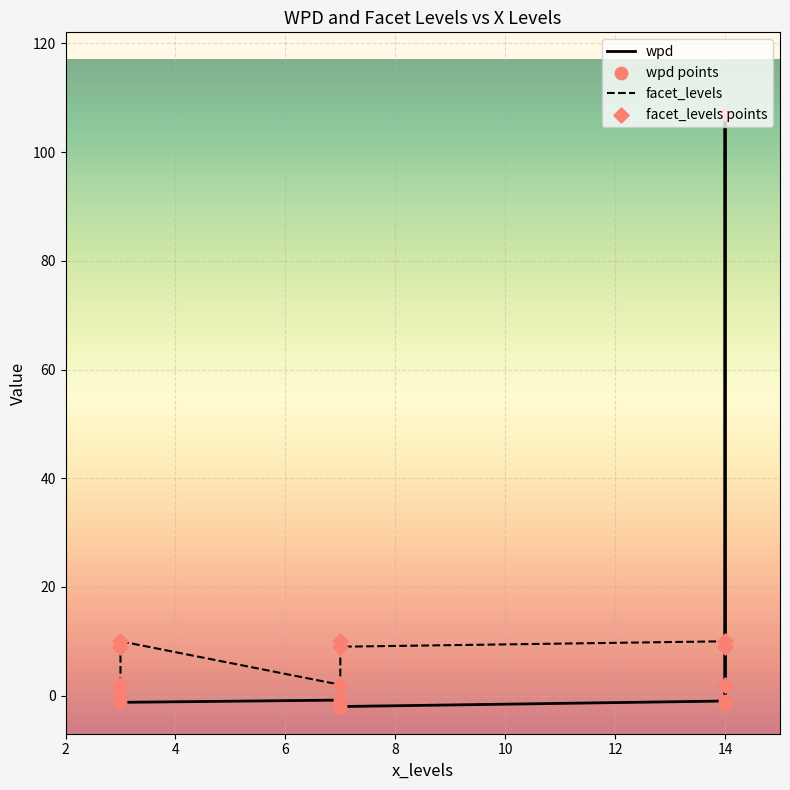

Which series reaches the maximum Y coordinate?

wpd